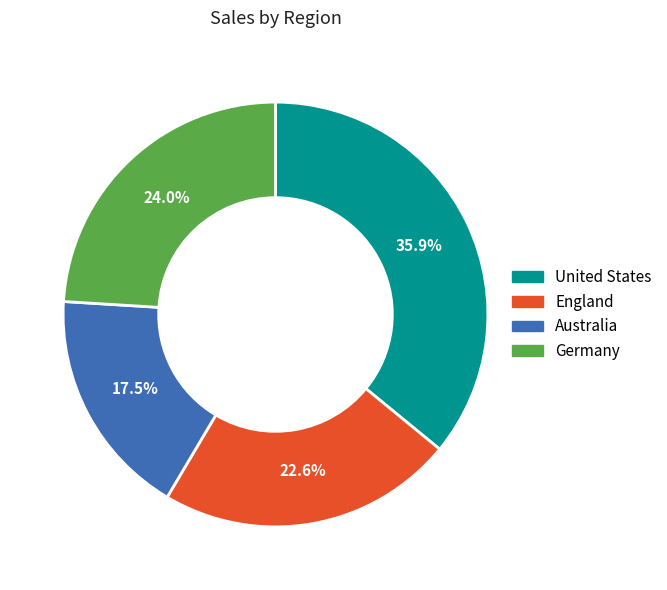

Which has a higher value, Australia or England?

England